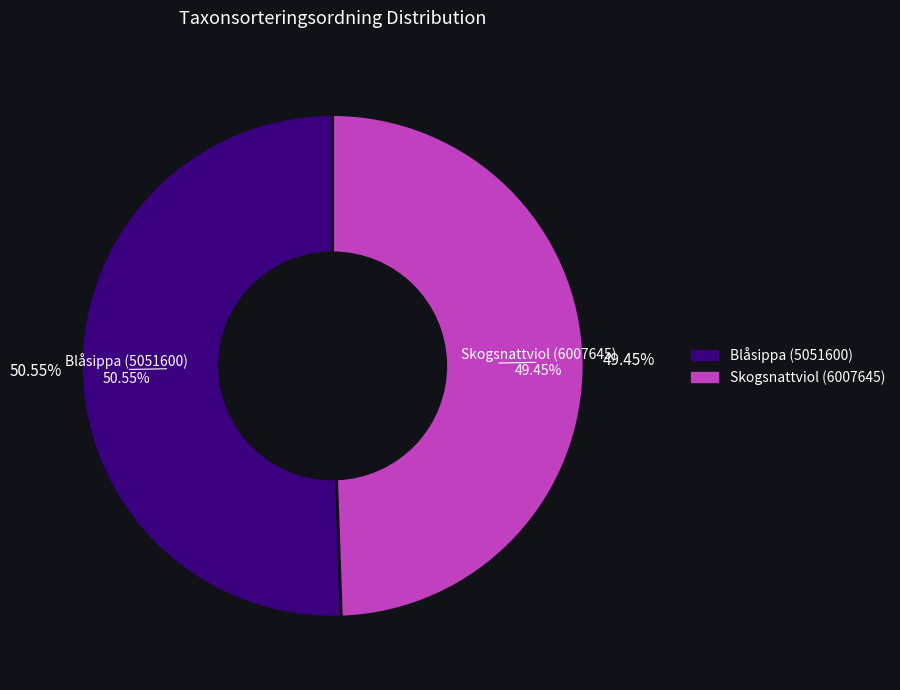

To the nearest percent, what portion does Blåsippa (5051600) represent?

51%